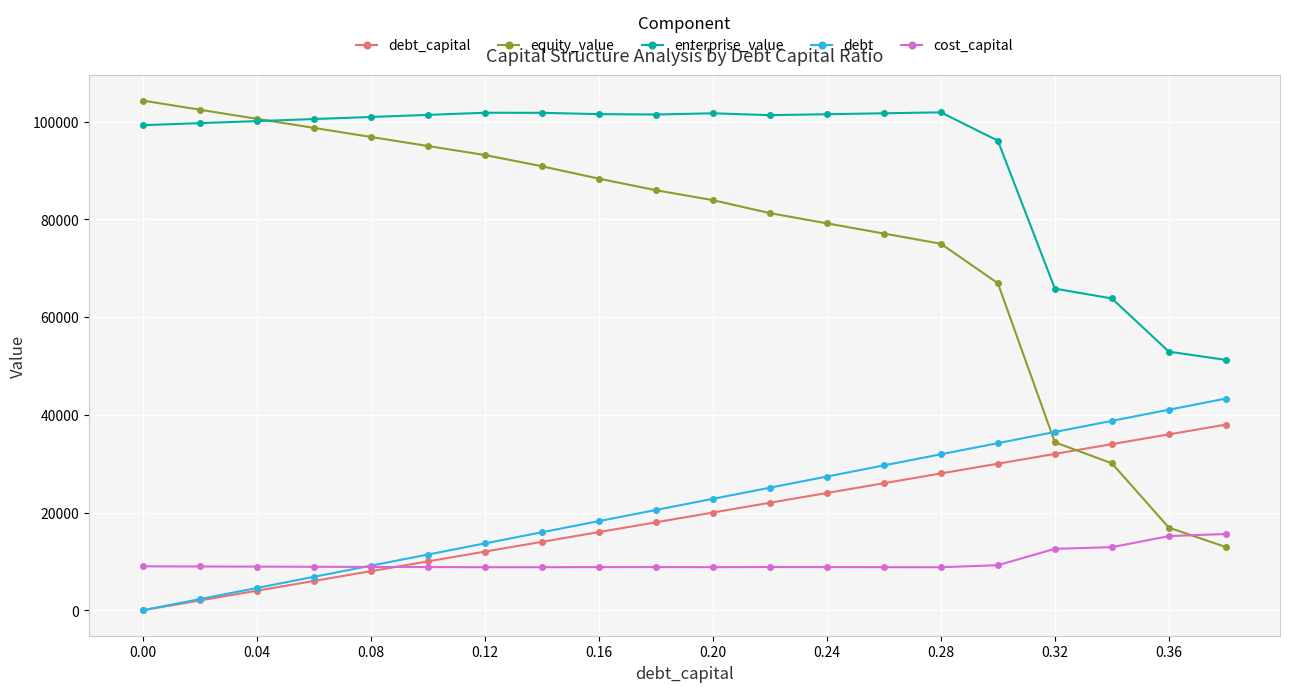

At how many categories does at least one series exceed 50080?

20